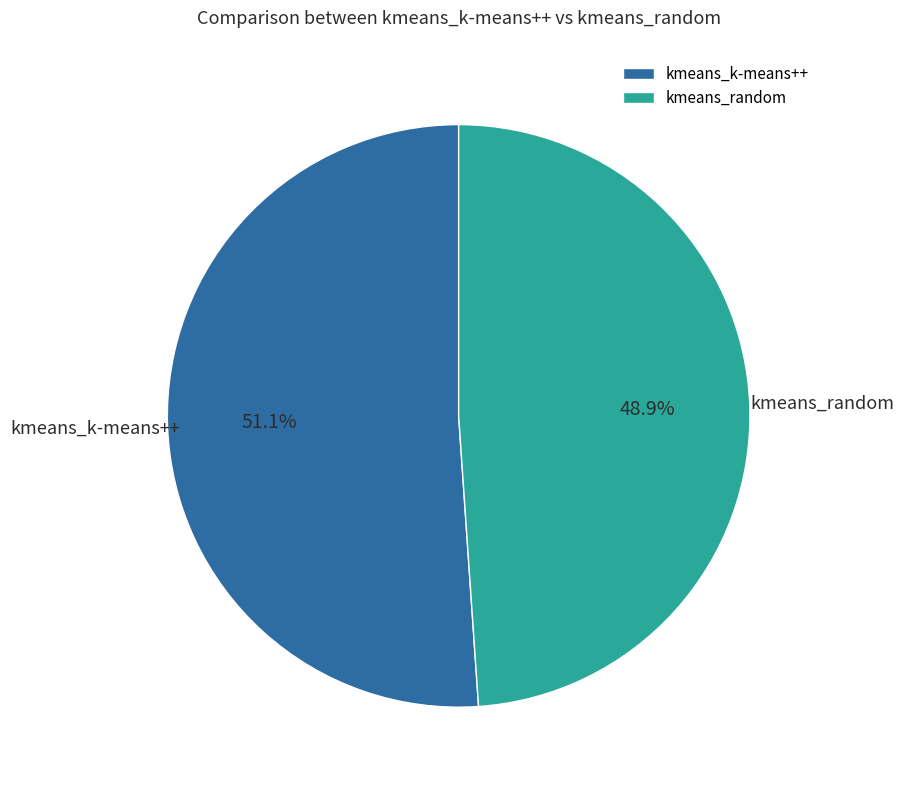

To the nearest percent, what portion does kmeans_k-means++ represent?

51%